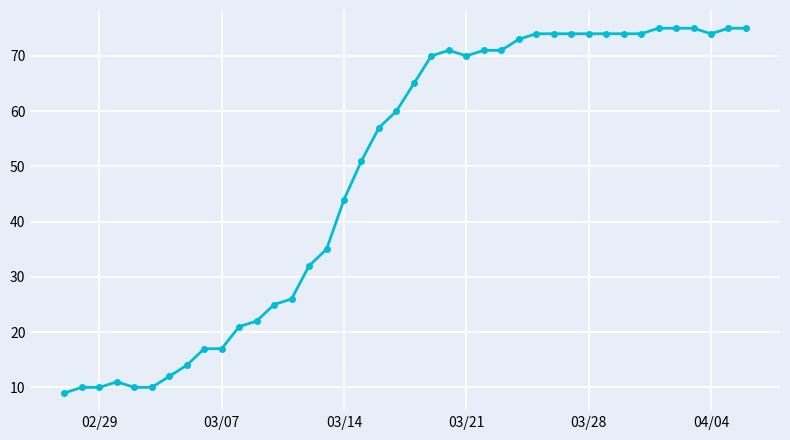

What is the greatest value displayed?

75